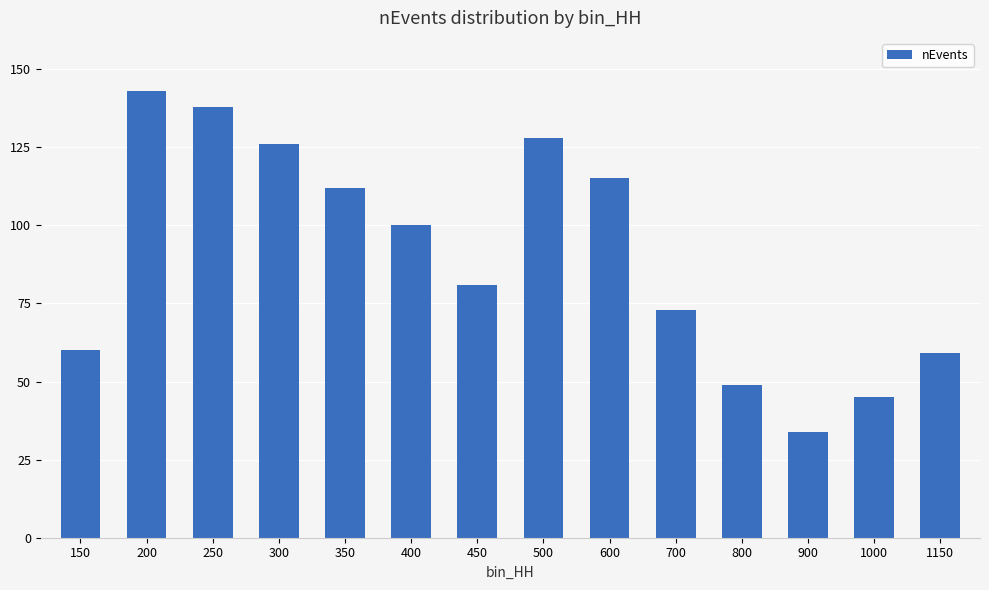

How many data points are less than 100?

7